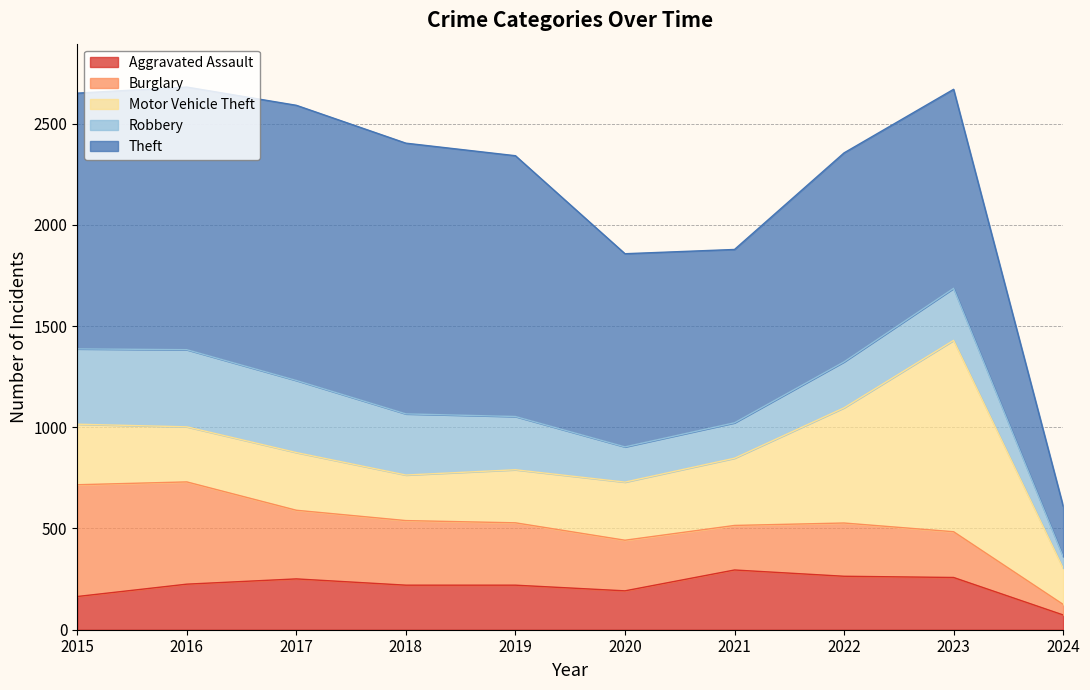

How many data points in Burglary are less than 308?

5